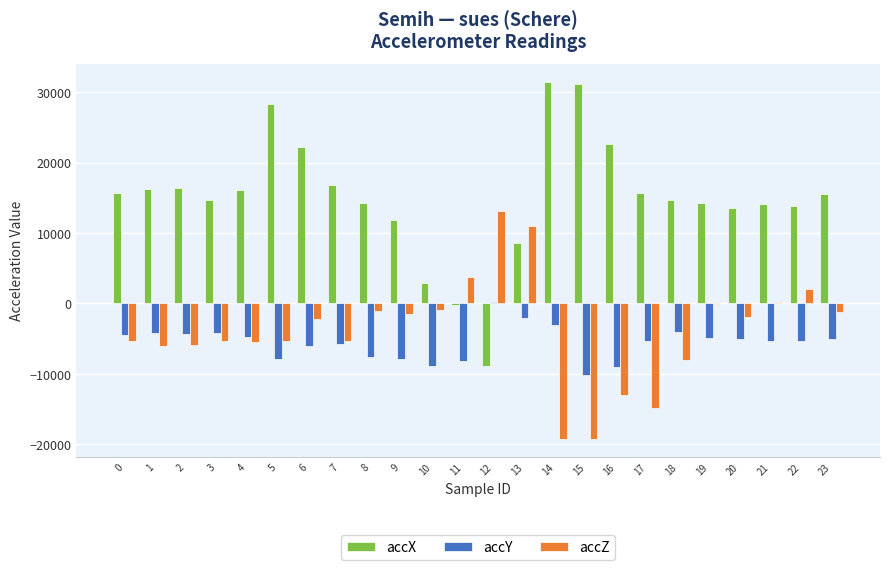

At which category is the sum across all series the highest?

13